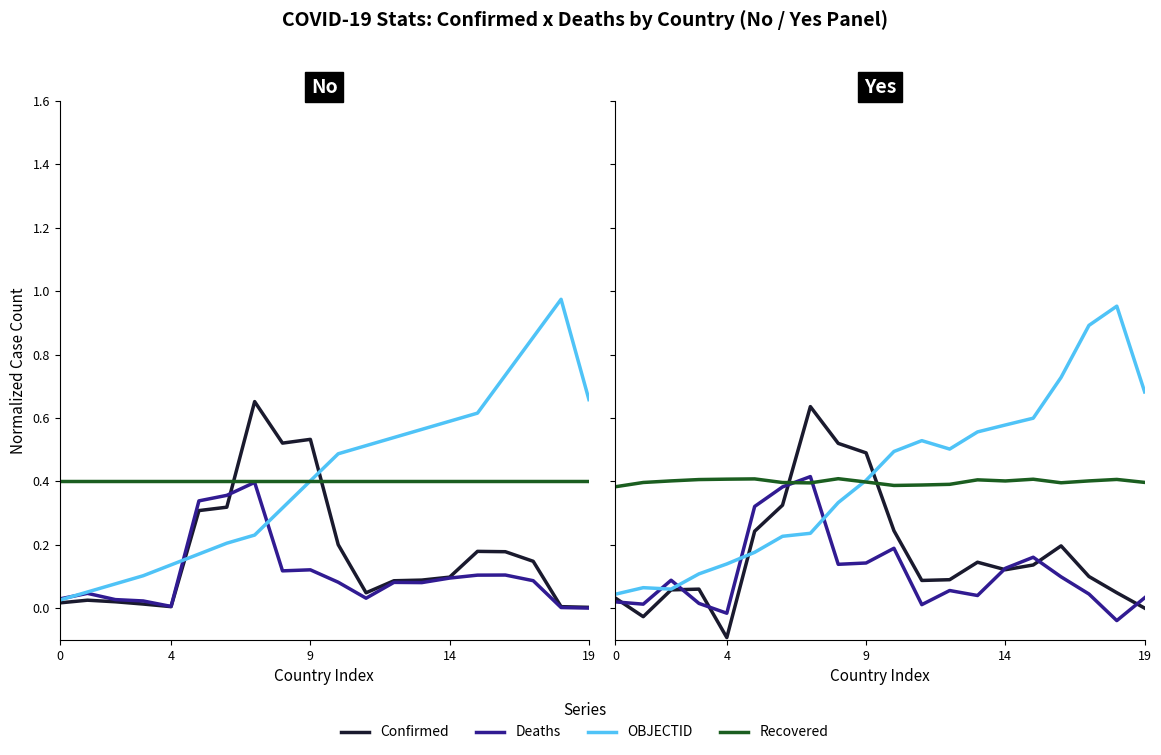

What are all the series names shown in the legend?

Confirmed, Deaths, OBJECTID, Recovered